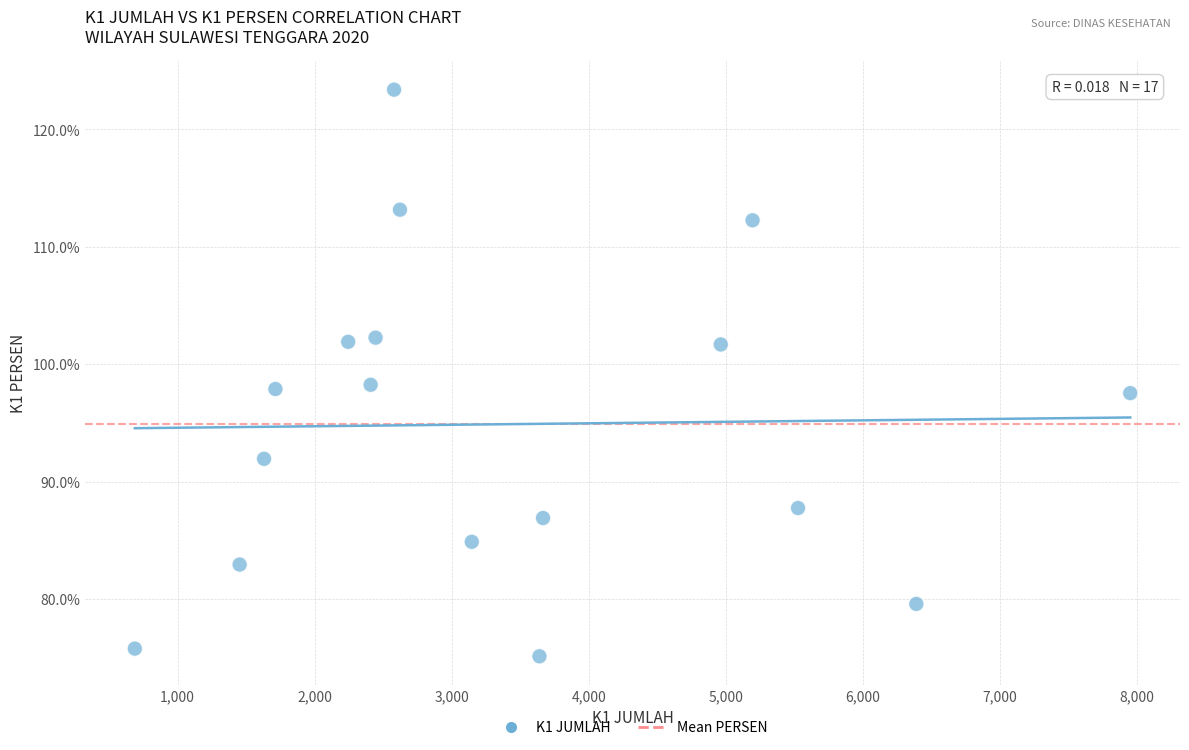

What is the range of Y values (max minus min)?

48.3